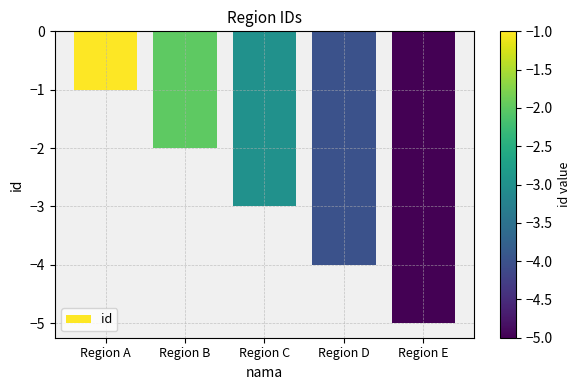

What is the greatest value displayed?

-1